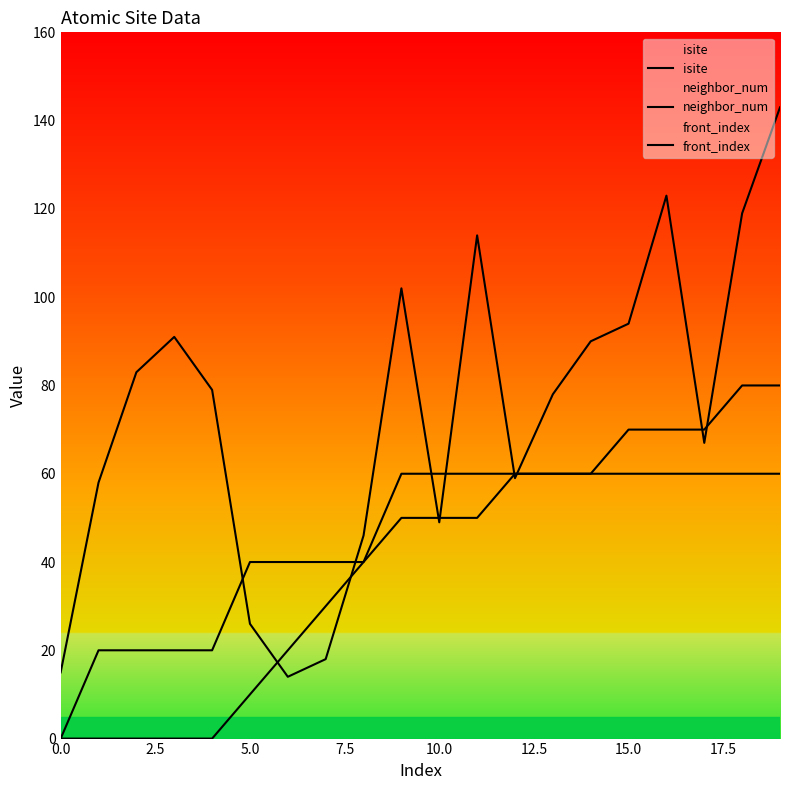

Where do isite and front_index first cross each other?

12.5 and 15.0